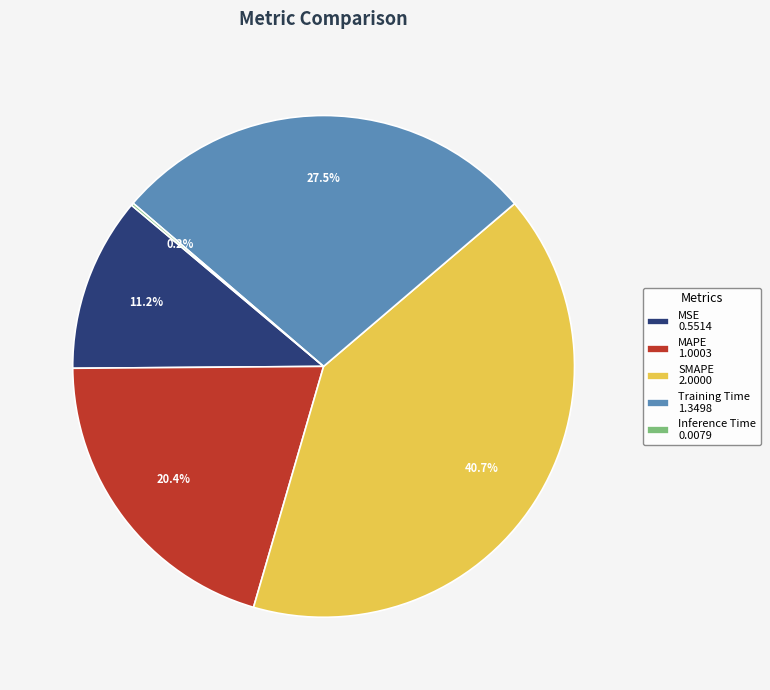

True or false: Training Time accounts for 16% of the total.

False